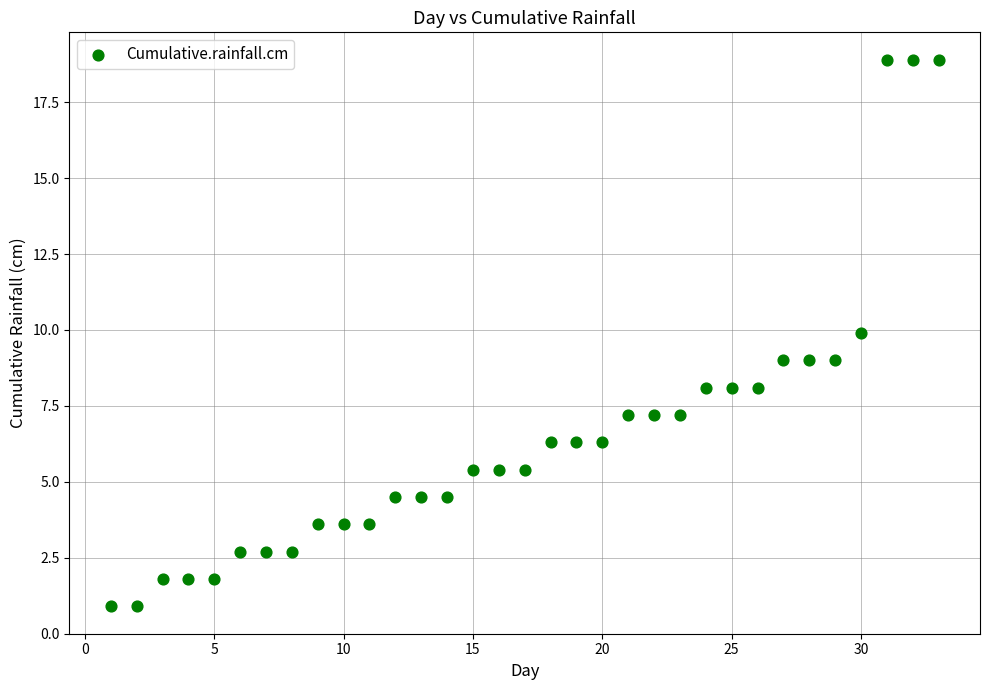

What is the range of X values (max minus min)?

32.0